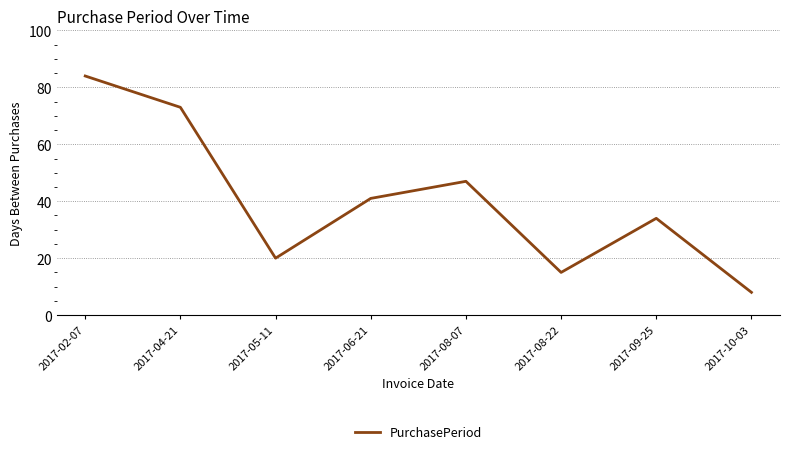

At which category does the data reach its first local peak?

2017-08-07